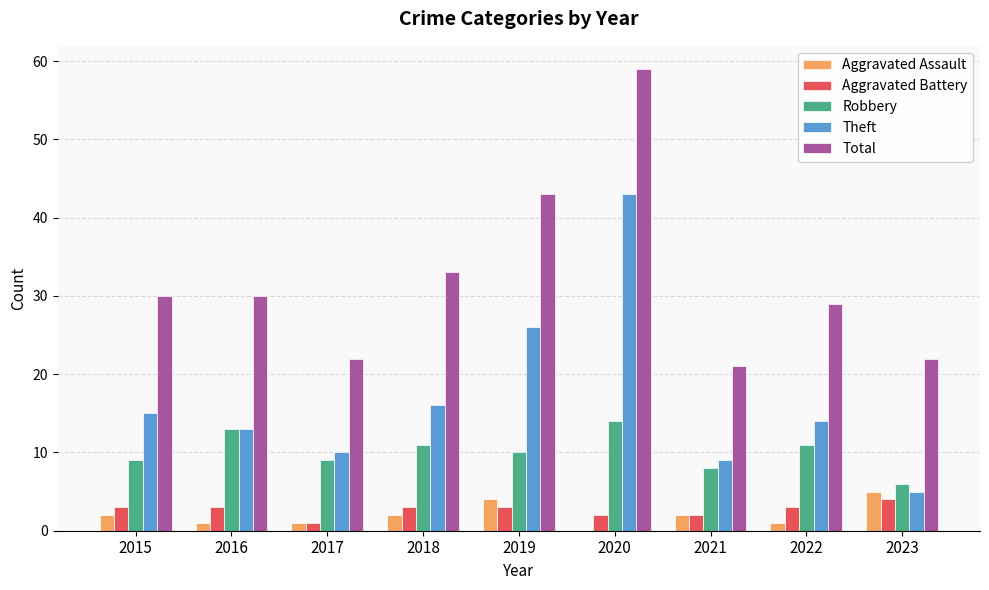

Between 2015 and 2021, which series saw the biggest shift?

Total